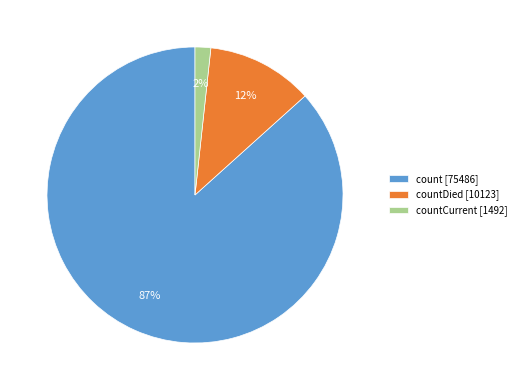

To the nearest percent, what portion does countCurrent [1492] represent?

2%